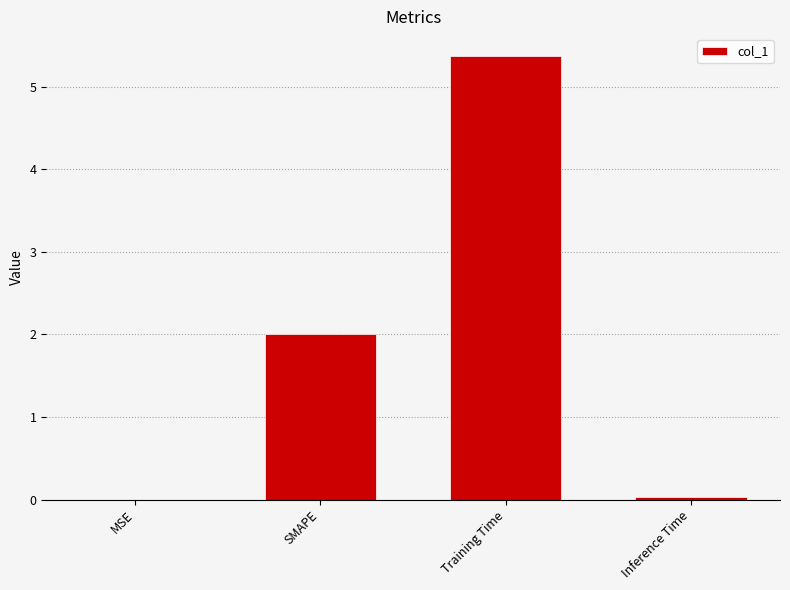

Read the value at SMAPE.

2.0